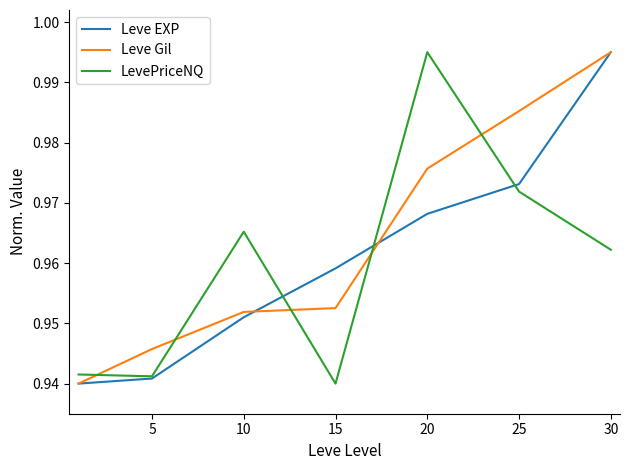

Which series has the largest total across all categories?

Leve Gil